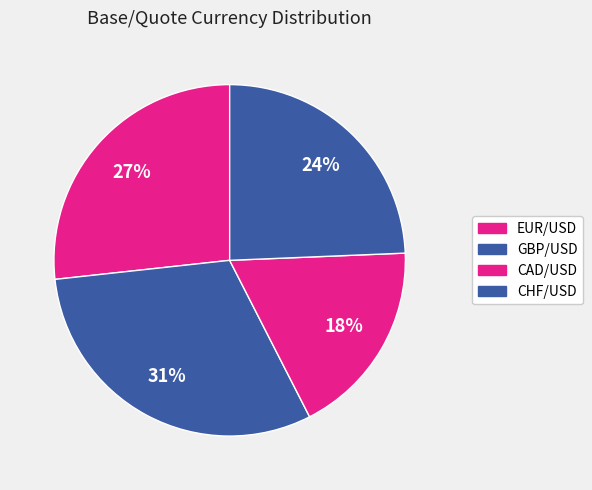

Which slice is the largest?

GBP/USD